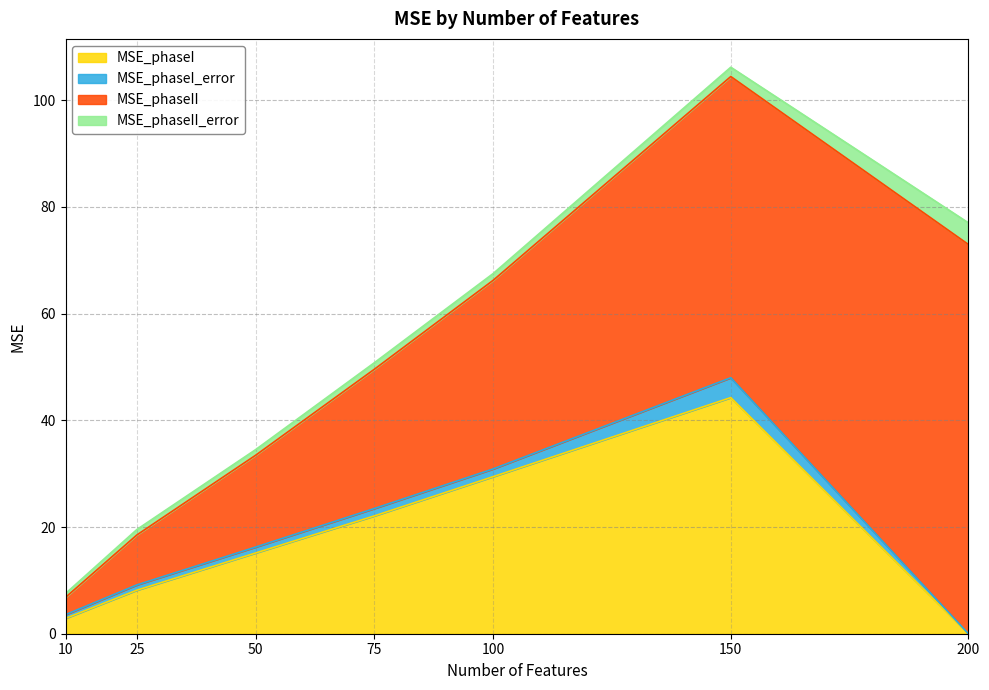

At how many categories does at least one series exceed 25?

4